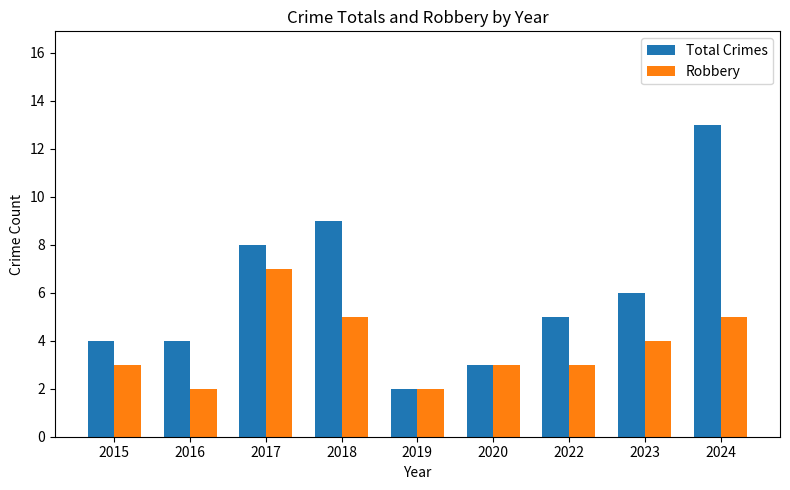

The value of Robbery at 2019 is 2. True or false?

True